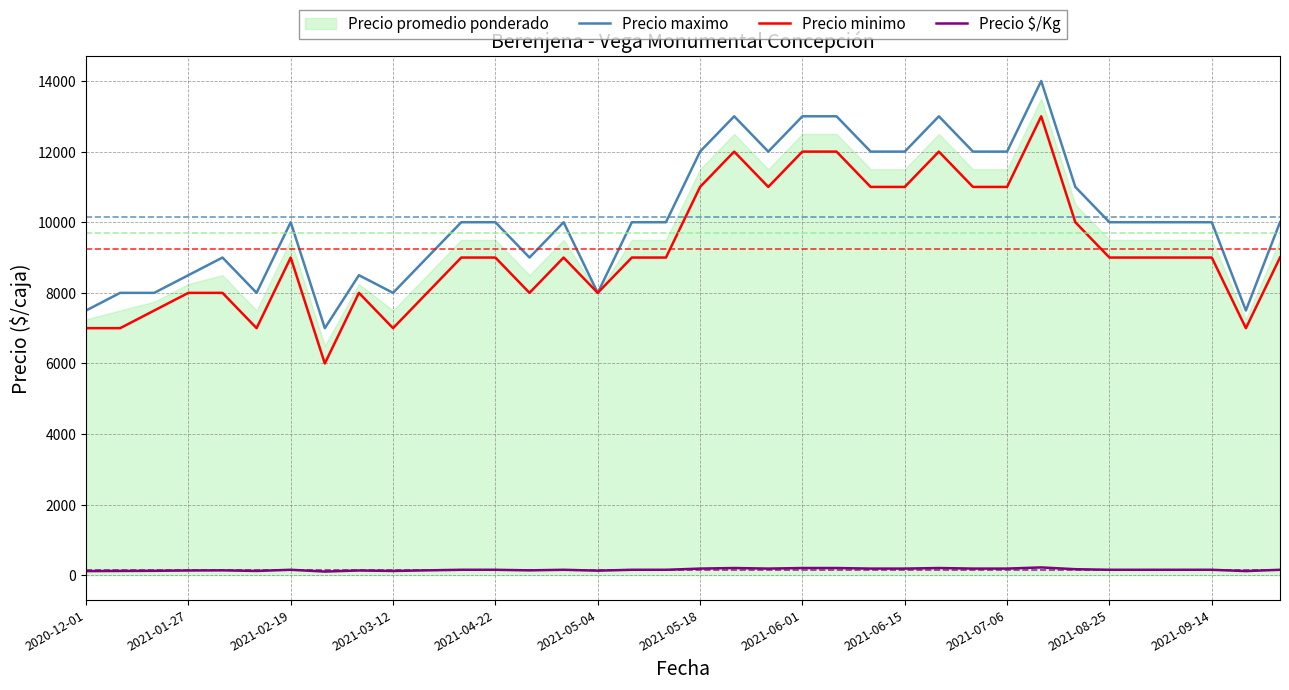

What position from the right is 23?

13